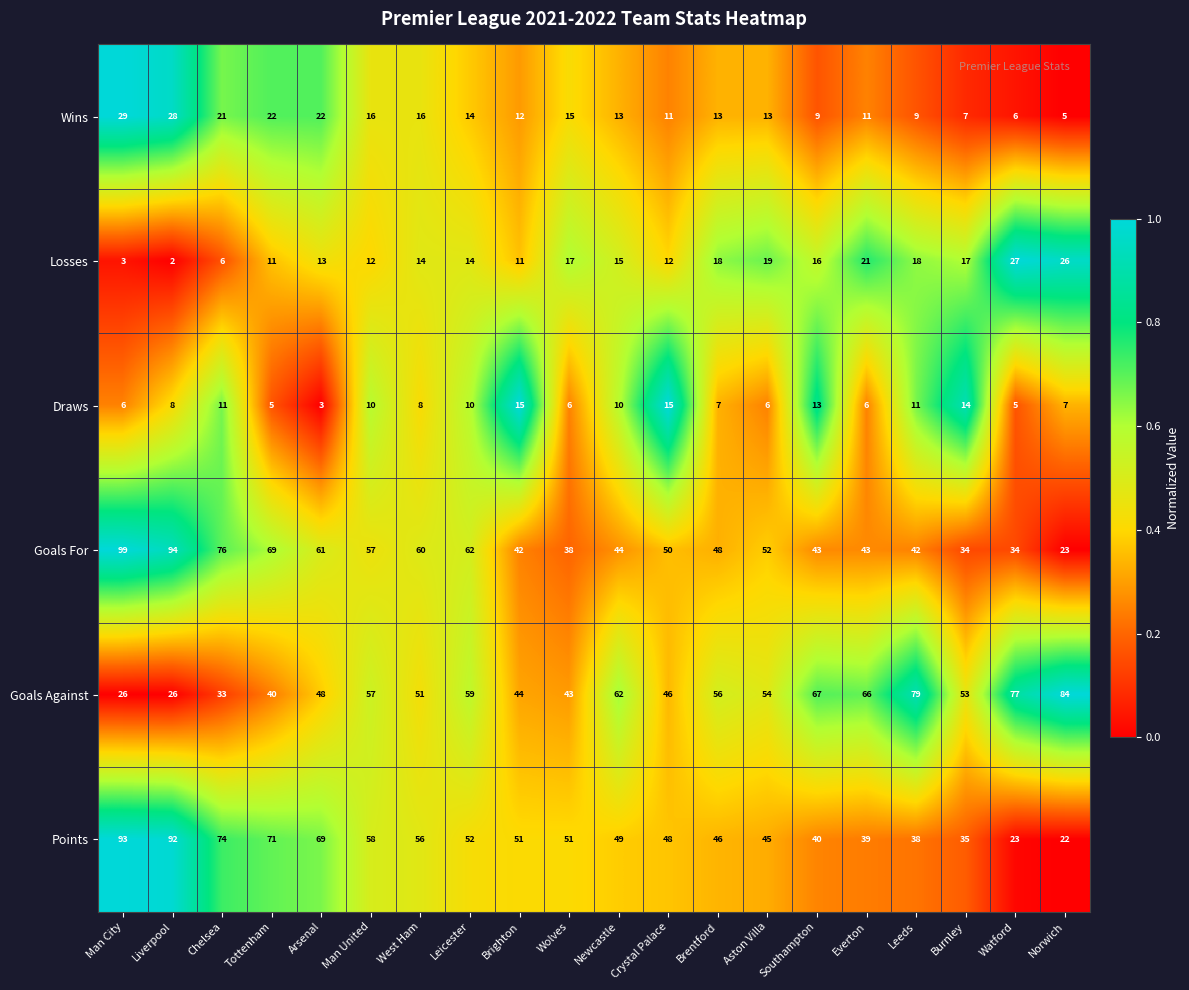

Between Aston Villa and Southampton, which series saw the biggest shift?

Goals Against